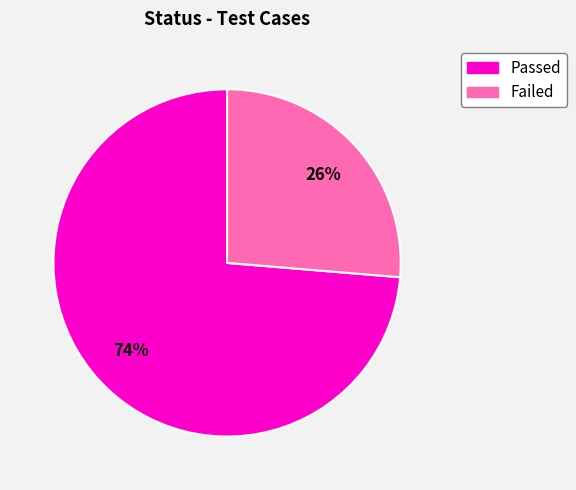

Which slice is the largest?

Passed